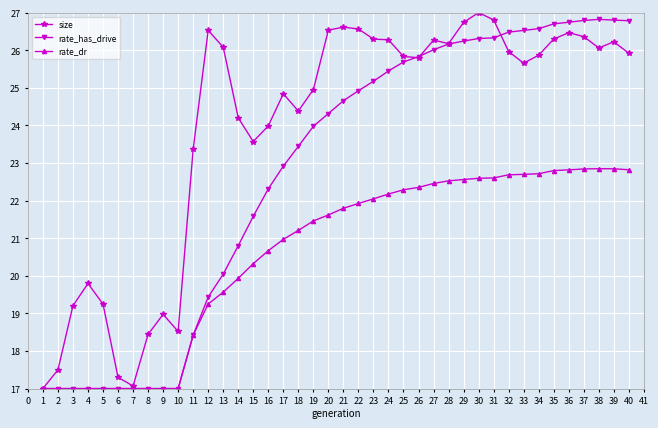

What is the greatest value displayed?

27.0